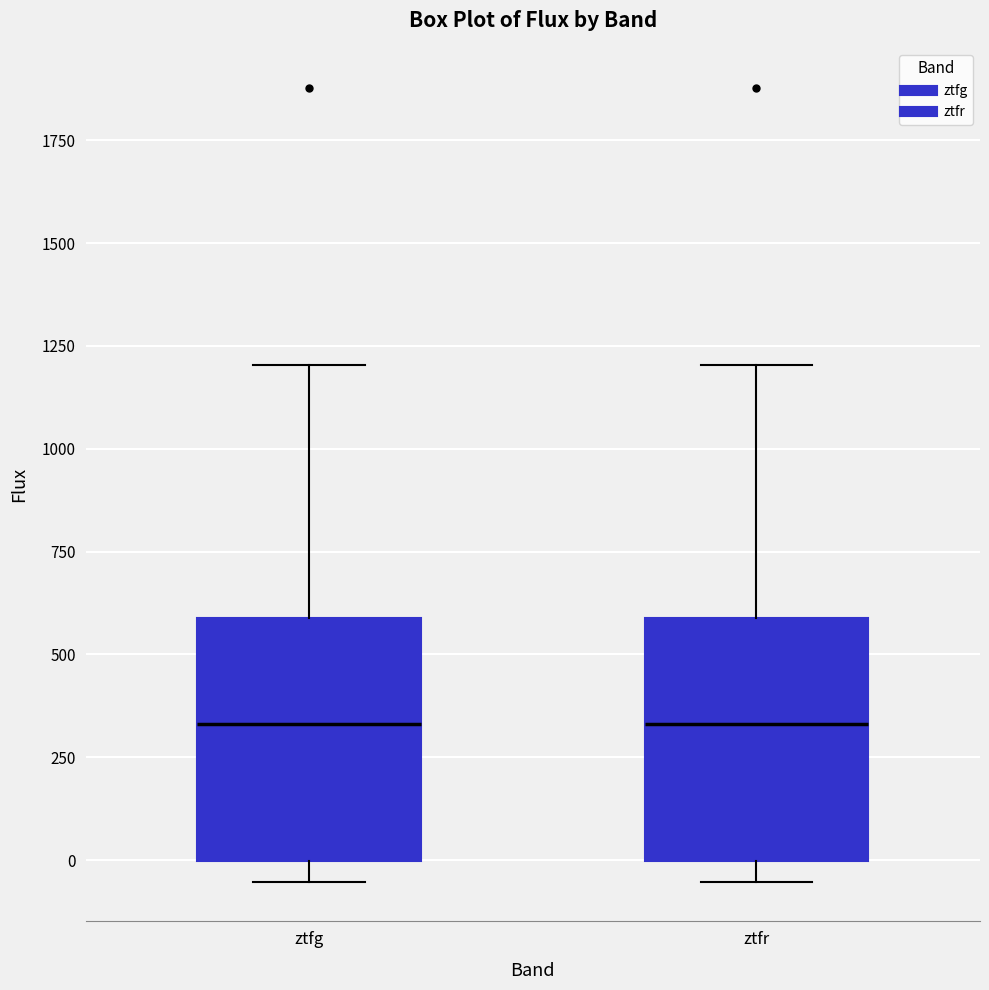

Reading left to right, read every box against the y-axis: the position of its median line, the range the box covers, and the ends of its whiskers. The values are not printed on the chart, so give them approximately, as read against the axis.

ztfg: median 350, box 0 to 600, whiskers -50 to 1200
ztfr: median 350, box 0 to 600, whiskers -50 to 1200